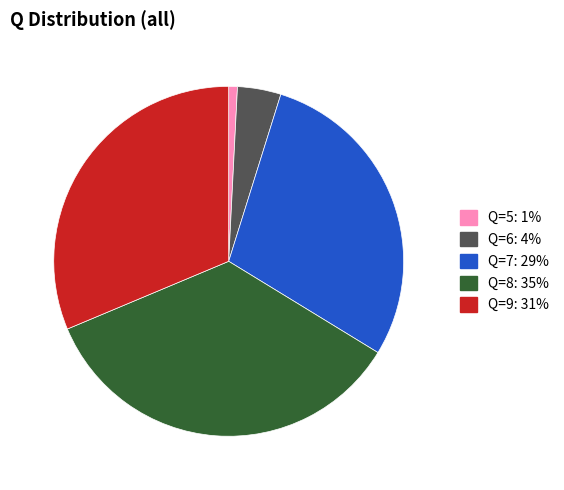

Does any single category account for the majority?

No